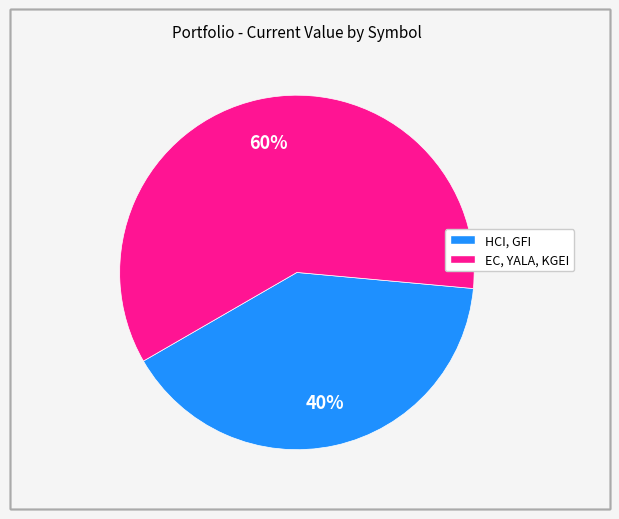

Does any single category account for the majority?

Yes